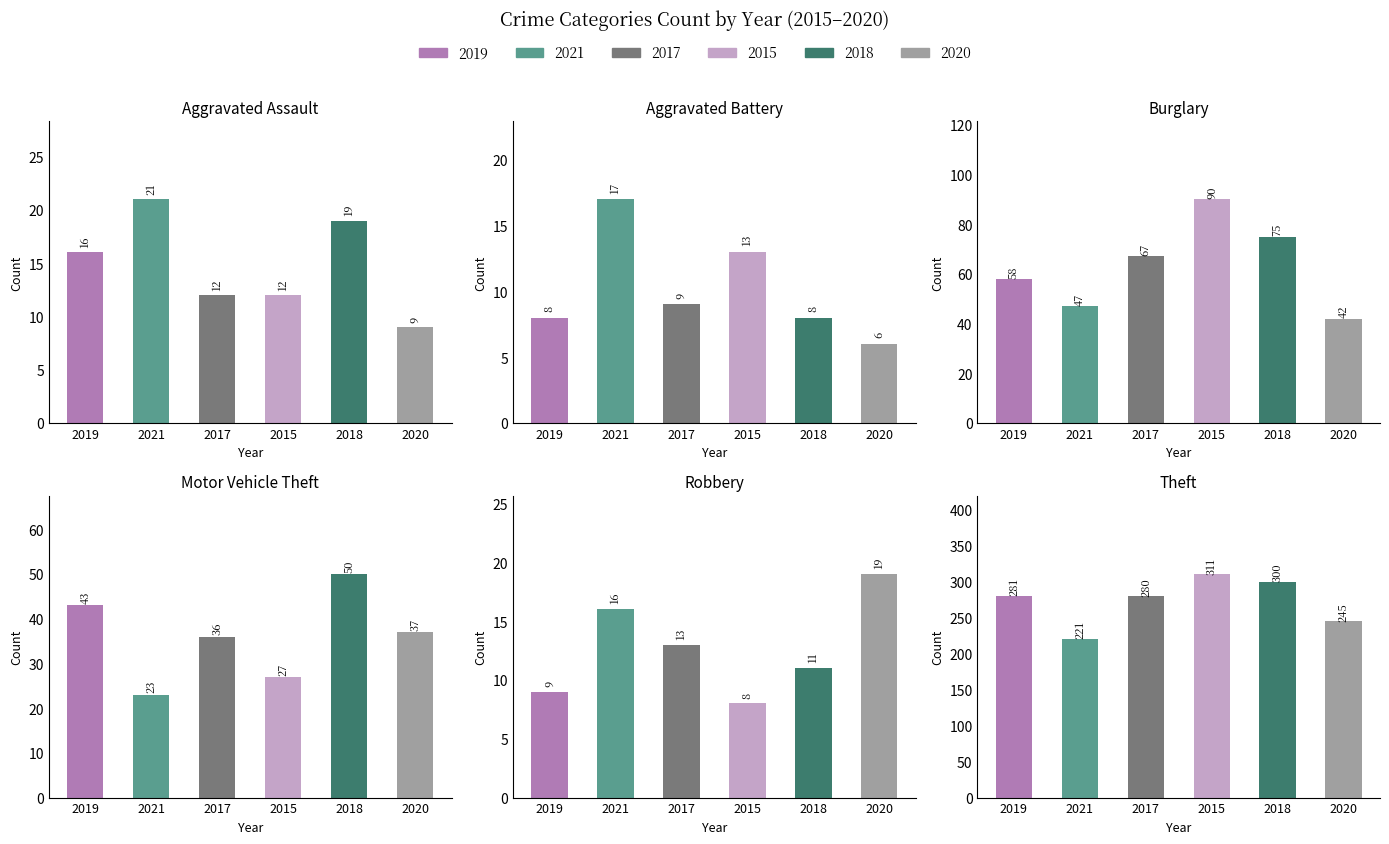

How many bars are there in total?

36